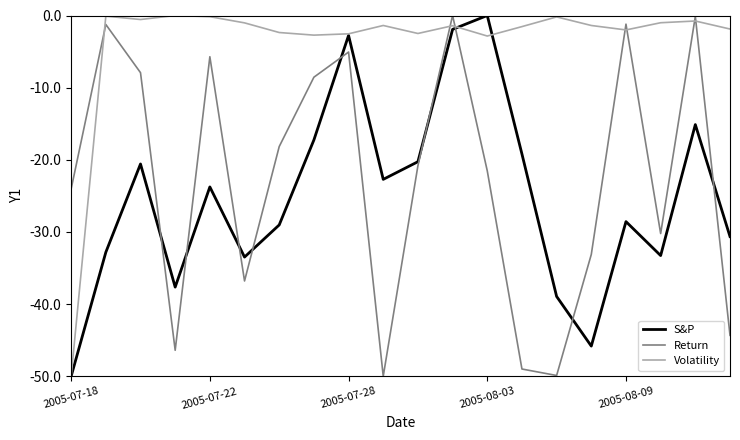

Which series has the largest total across all categories?

Volatility